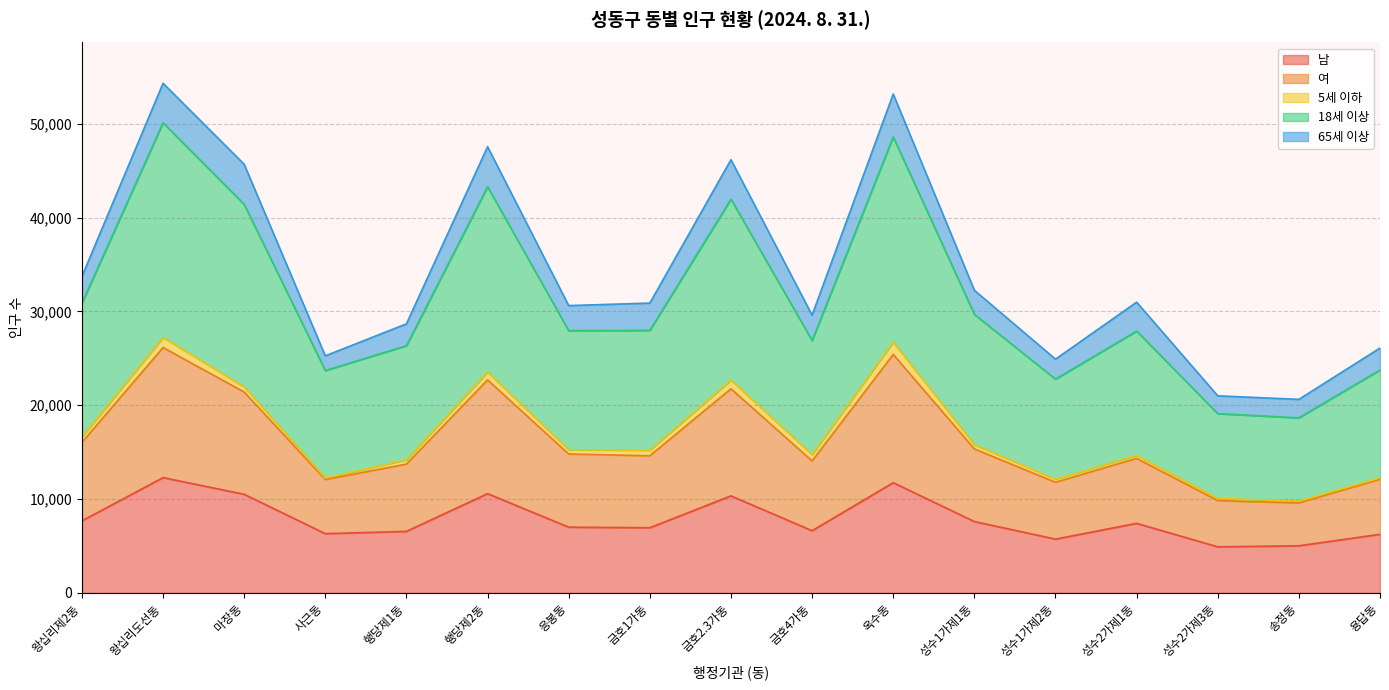

What is the label of the 10th point from the left?

금호4가동